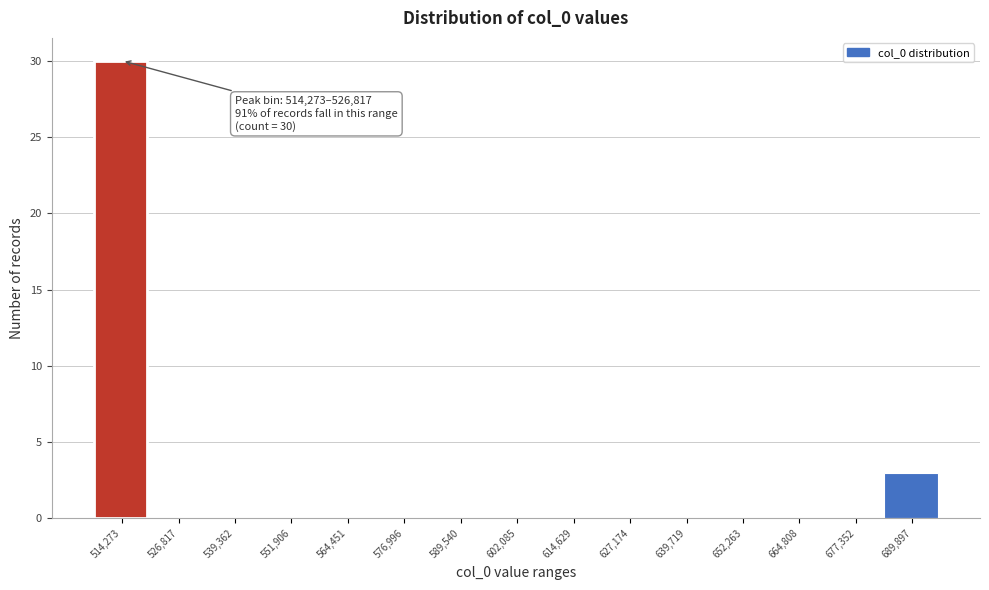

Reading left to right, transcribe all the data shown in this chart.

514,273=30	526,817=0	539,362=0	551,906=0	564,451=0	576,996=0	589,540=0	602,085=0	614,629=0	627,174=0	639,719=0	652,263=0	664,808=0	677,352=0	689,897=3